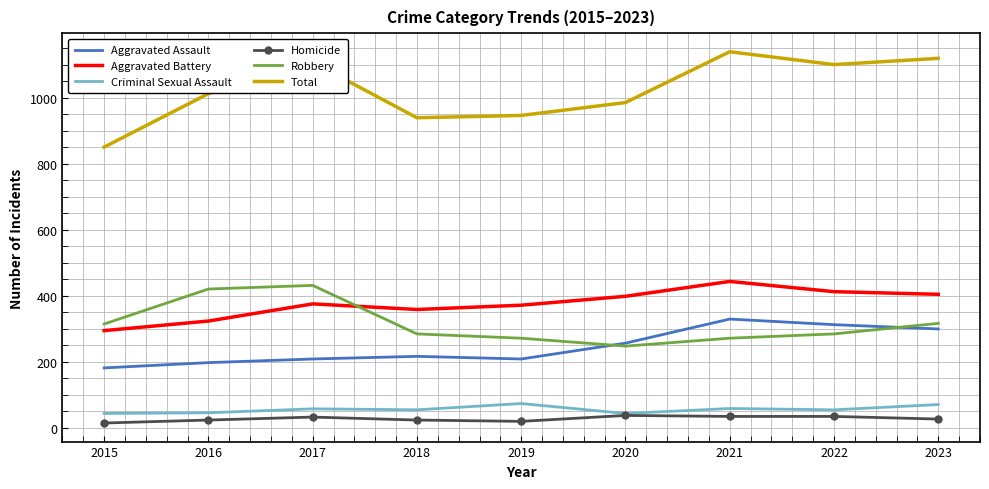

True or false: Robbery and Homicide intersect in this chart.

False